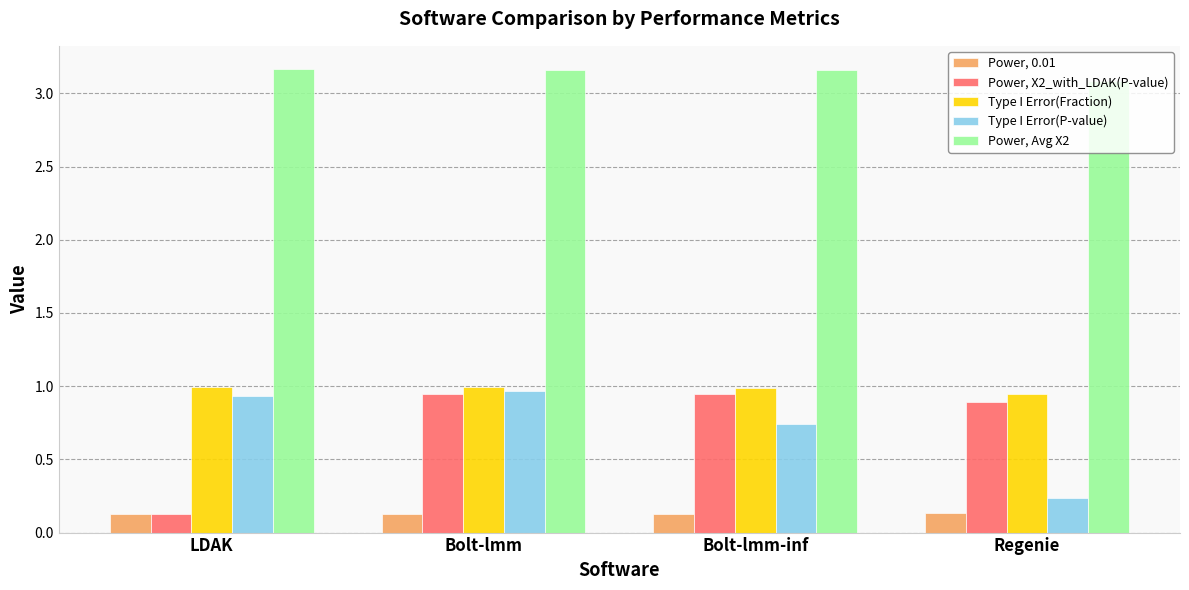

What is the difference between the highest and lowest values at LDAK?

3.0